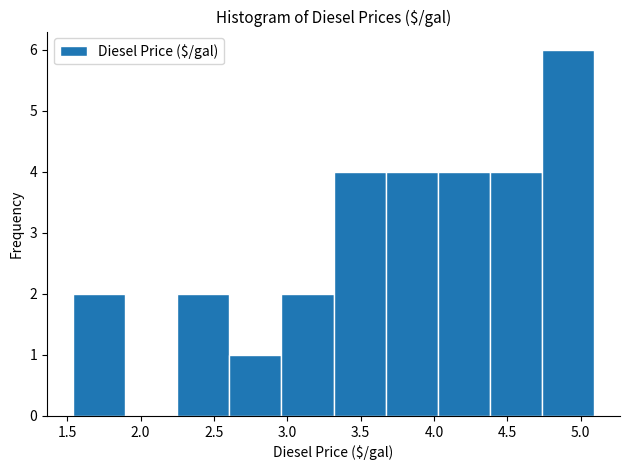

How tall is the bar that spans 2.605 to 2.960 on the x-axis? Neither the bar edges nor the heights are printed on the chart, so give them approximately, as read against the axes.

1